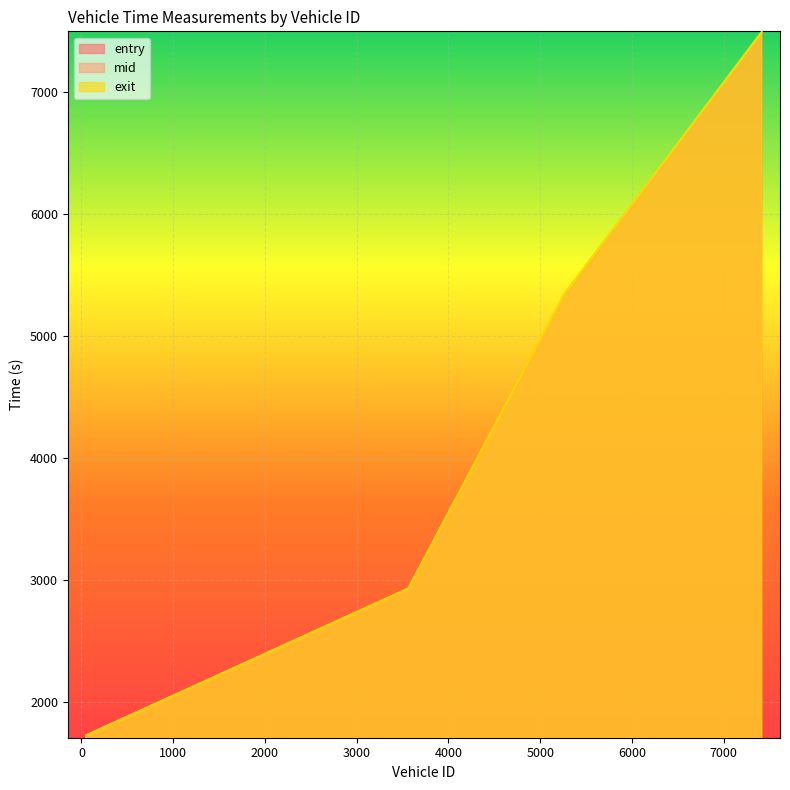

At which label does entry first exceed 5327?

5259